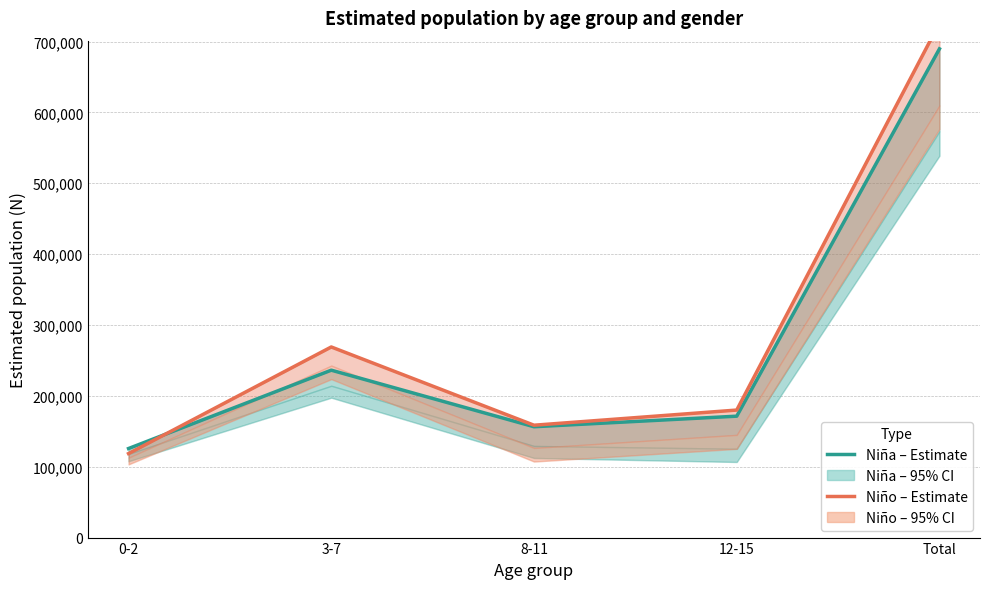

What position from the right is 12-15?

2